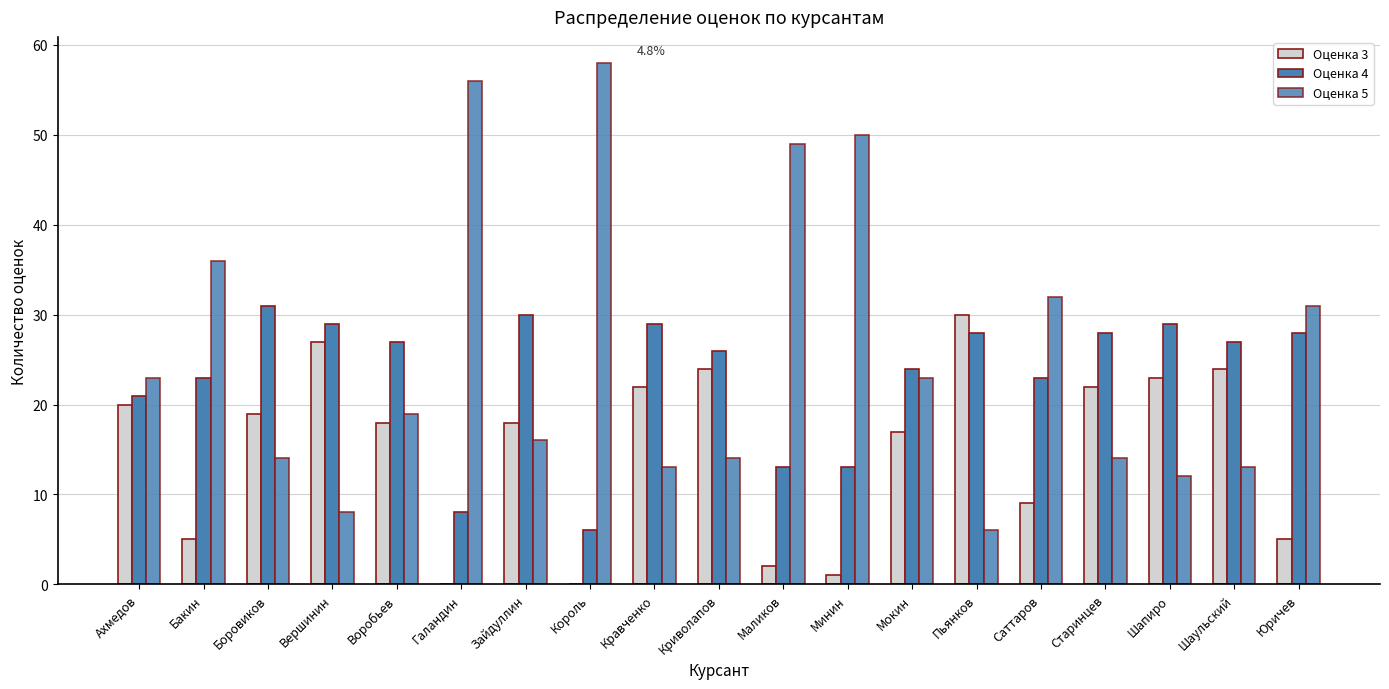

Count the number of categories in the chart.

19